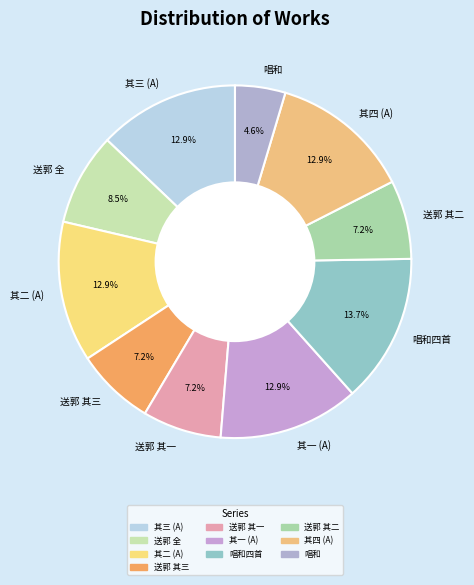

Combined, do 送郭 其三 and 其二 (A) account for over 50%?

No